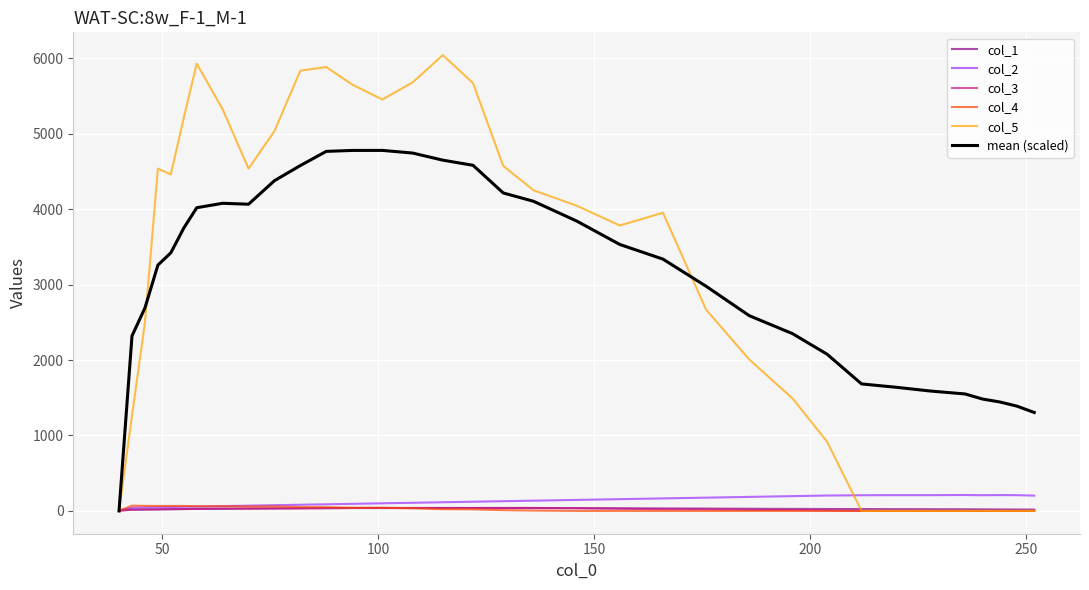

Which series has the largest range (max minus min)?

col_5